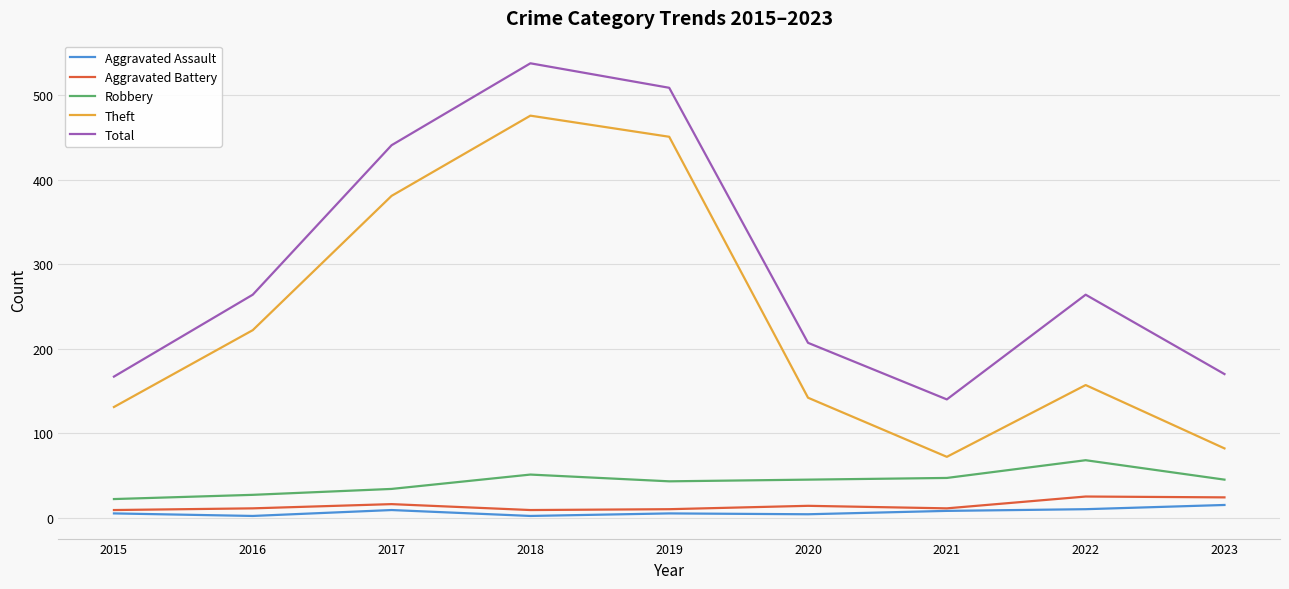

At which category does the chart reach its peak across all series?

2018